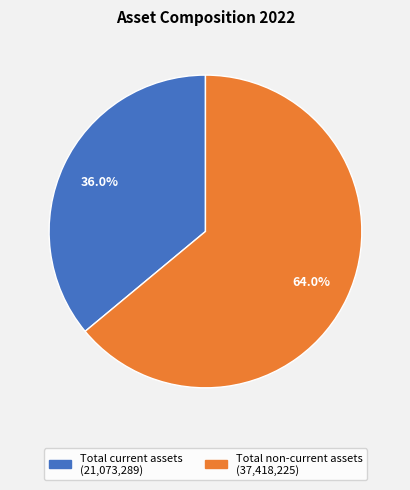

What percentage do Total non-current assets and Total current assets together represent?

100.0%